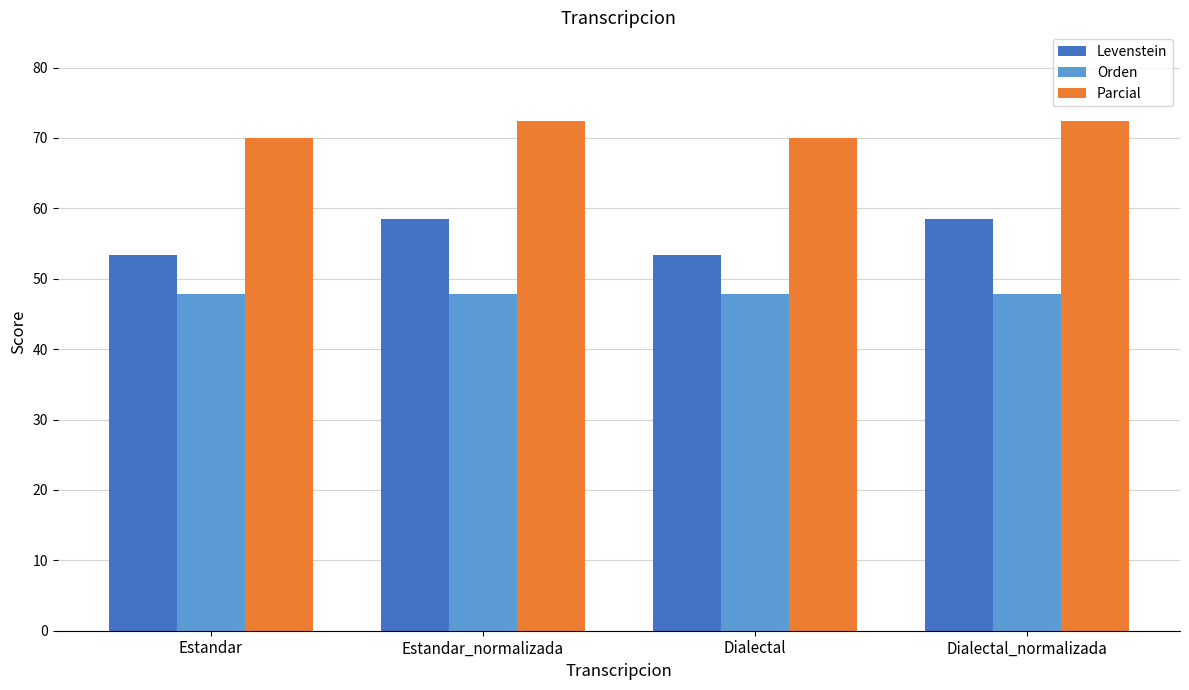

Is it true that Parcial equals 124.0 at Estandar_normalizada?

False